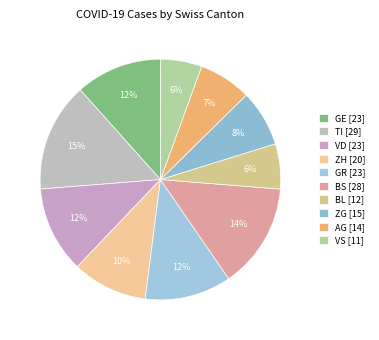

Which has a higher value, AG or GE?

GE